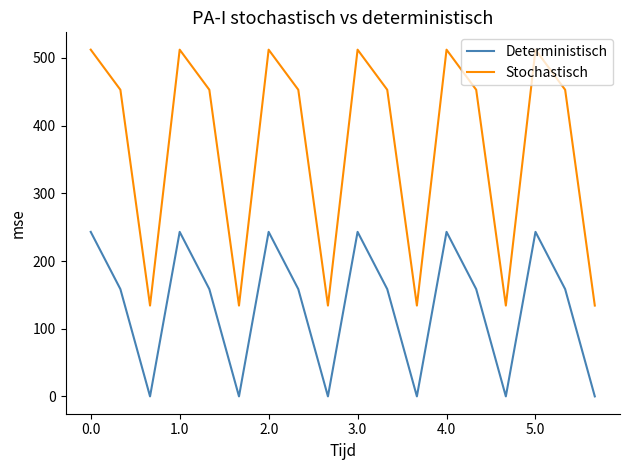

True or false: Stochastisch and Deterministisch intersect in this chart.

False